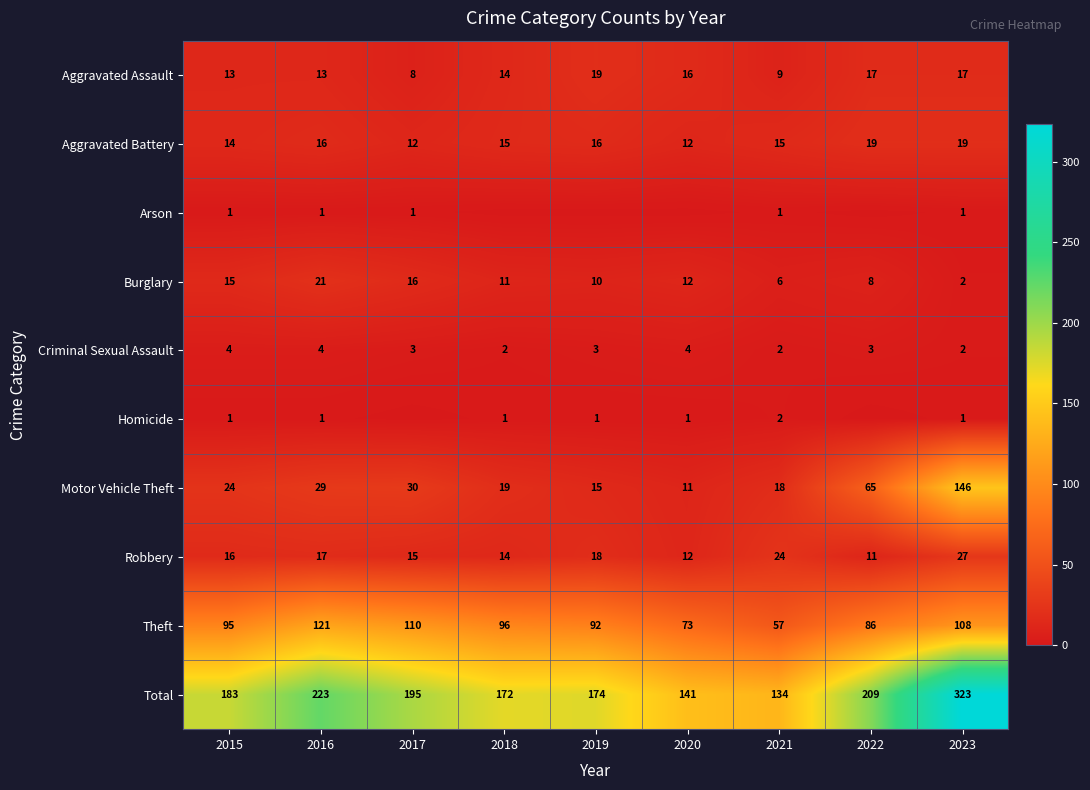

Where is Motor Vehicle Theft nearest to the value 78?

2022